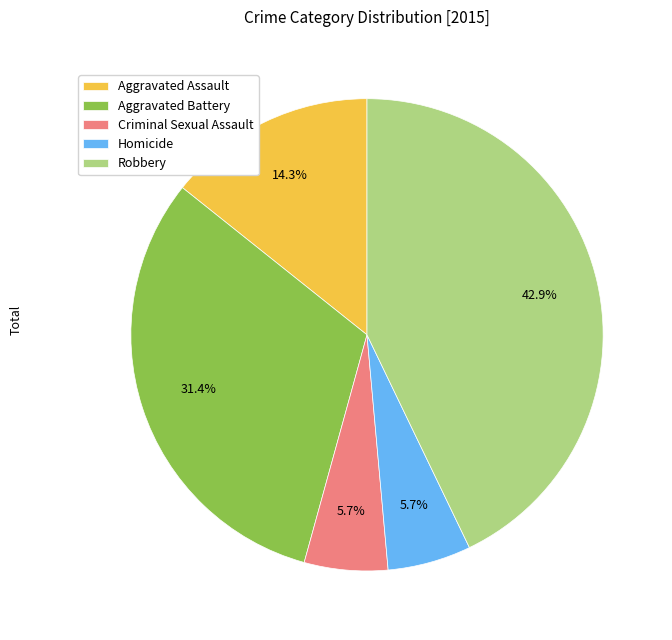

To the nearest percent, what is the difference between the largest and smallest slice percentages?

37%